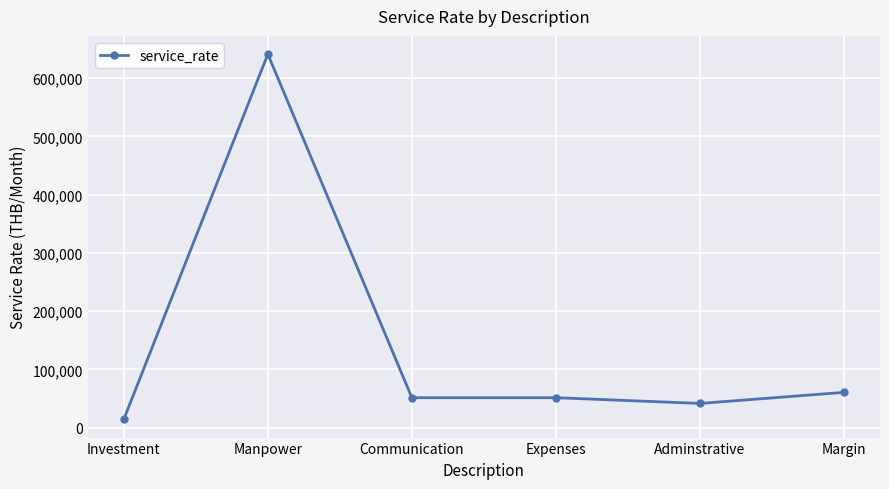

Is it true that the value at Manpower is 327655?

False